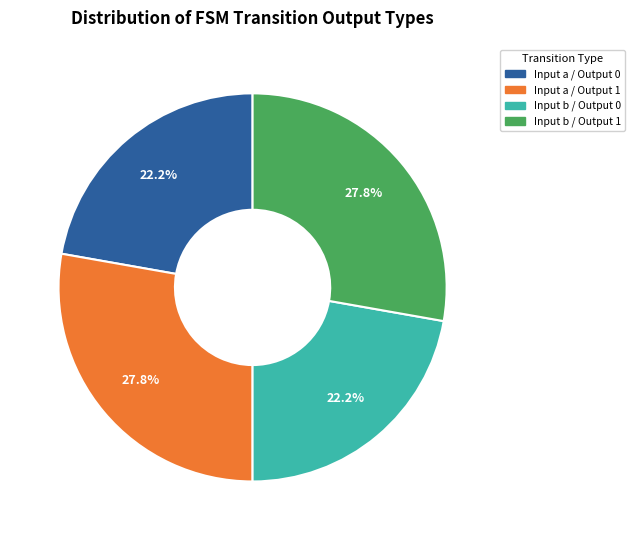

How many slices are in this pie chart?

4